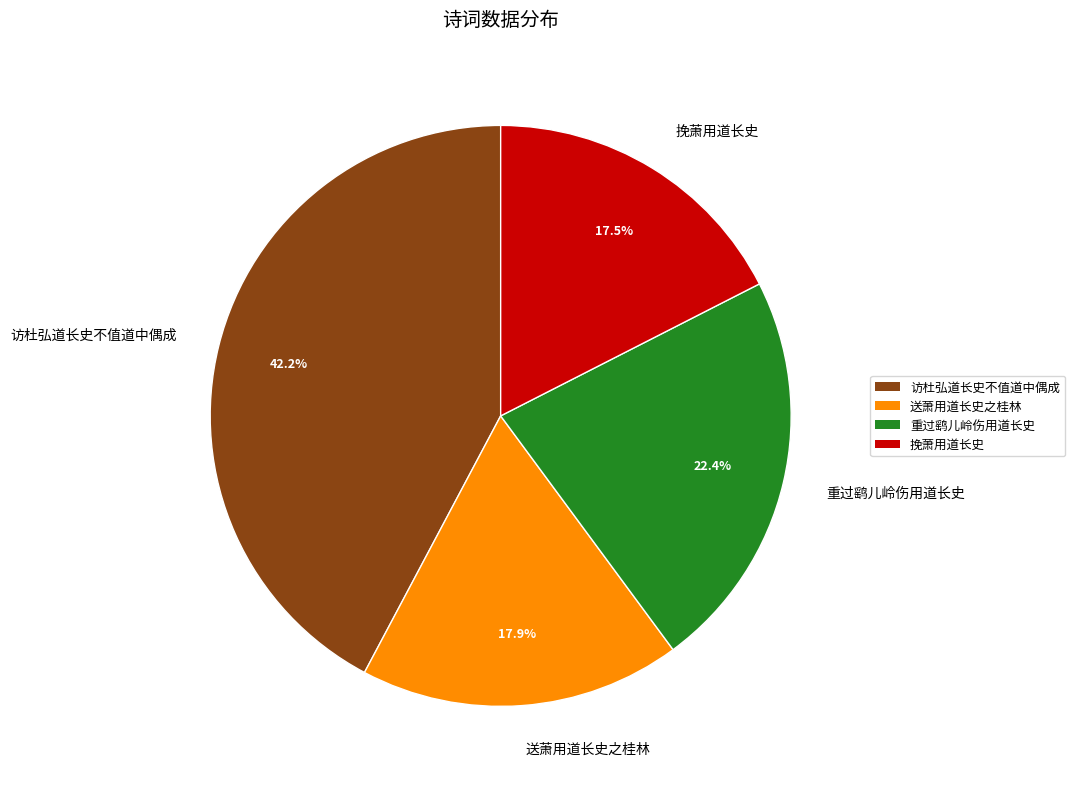

Between 重过鹞儿岭伤用道长史 and 访杜弘道长史不值道中偶成, which is larger?

访杜弘道长史不值道中偶成